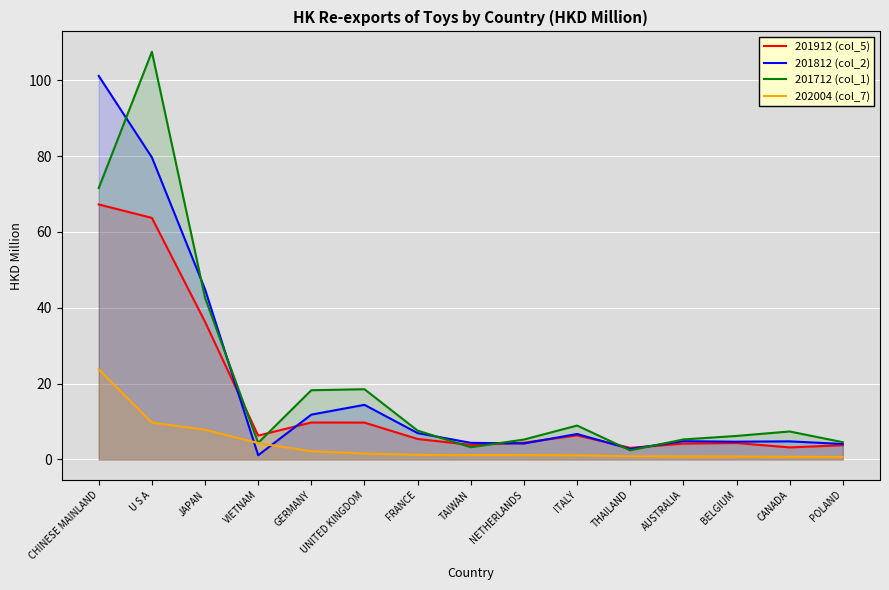

The 201912 (col_5) series shows 4.2 at AUSTRALIA. True or false?

True